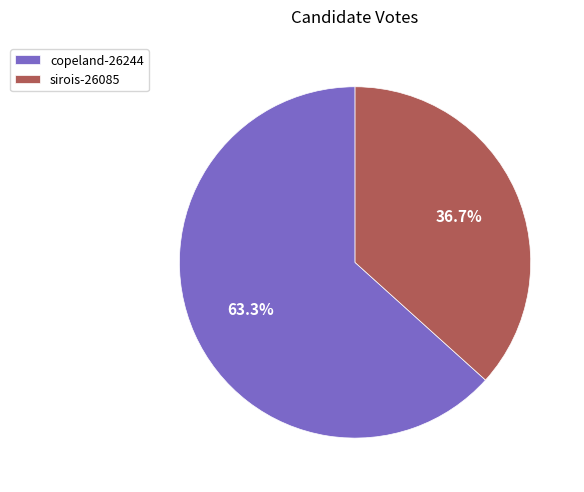

Which category accounts for the majority?

copeland-26244